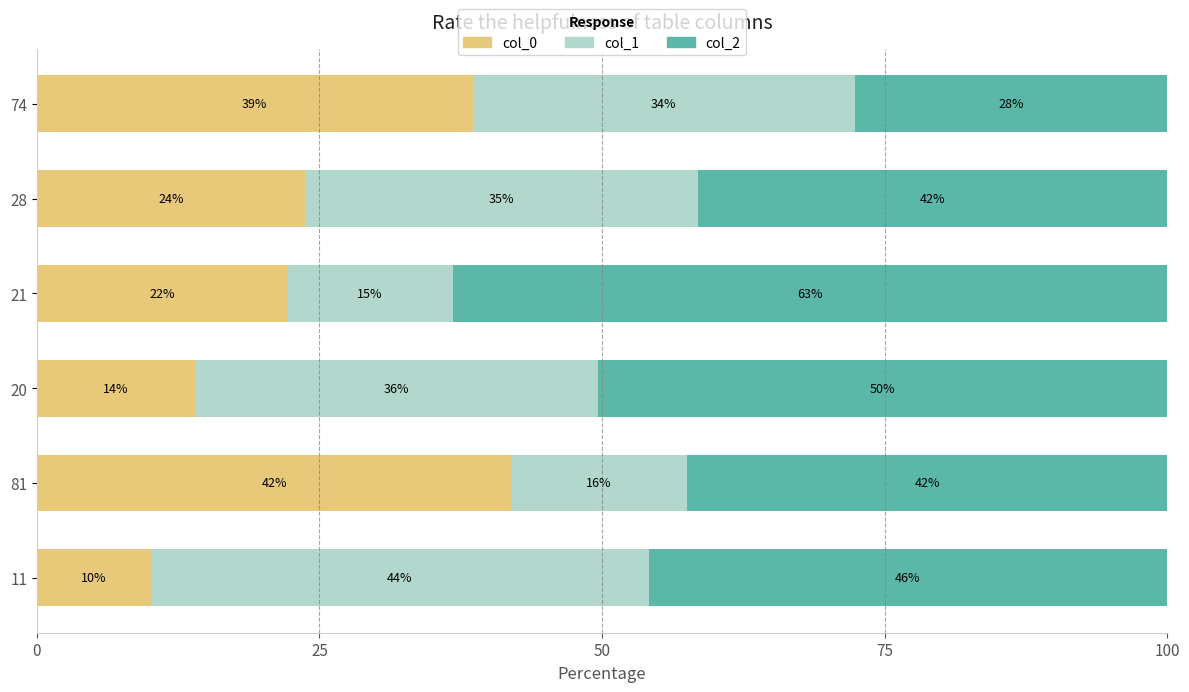

What is the total value across all series at 11?

100.0